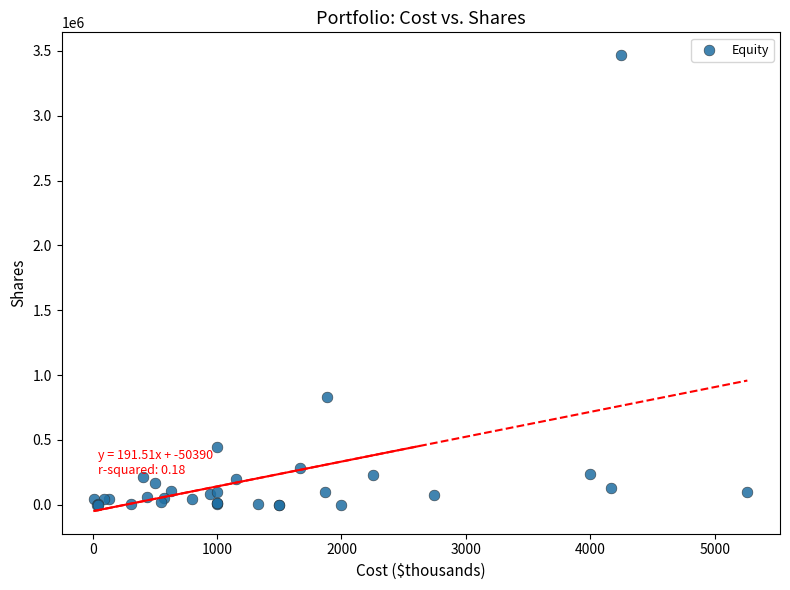

What Y value in the scatter plot is closest to 1733420?

830000